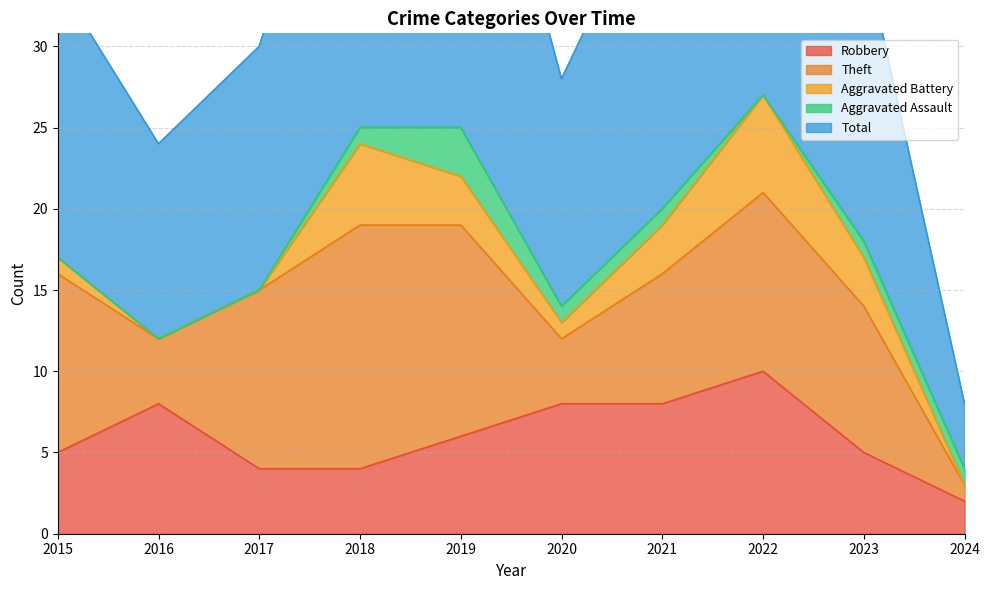

Which series has the largest range (max minus min)?

Total